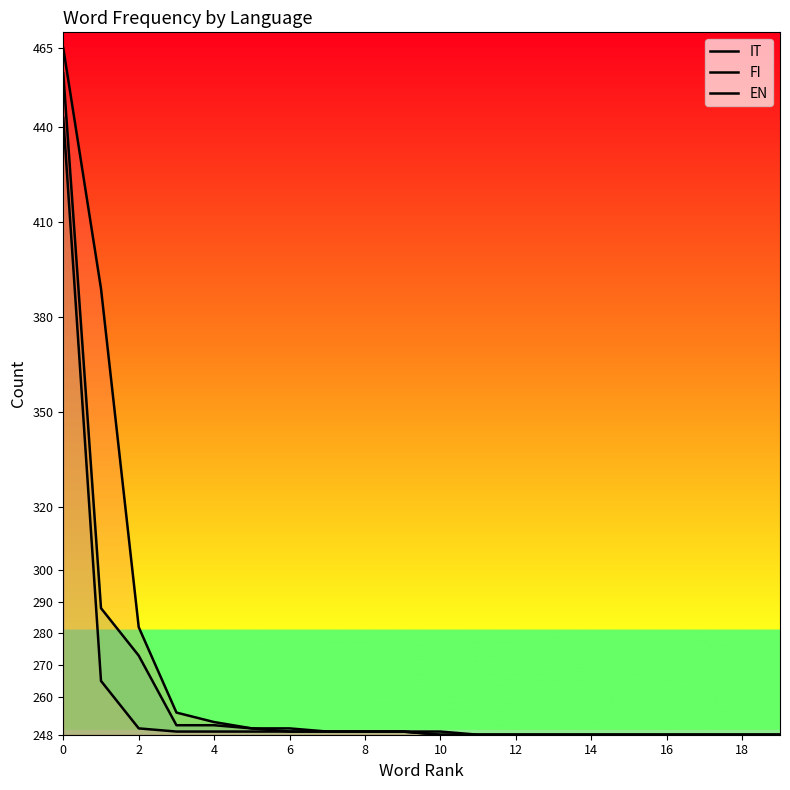

How many lines are shown in the chart?

3